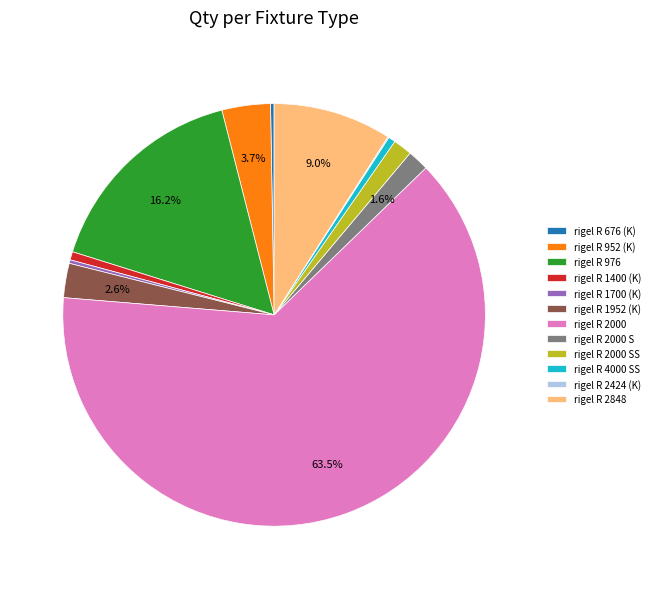

What is the majority slice?

rigel R 2000